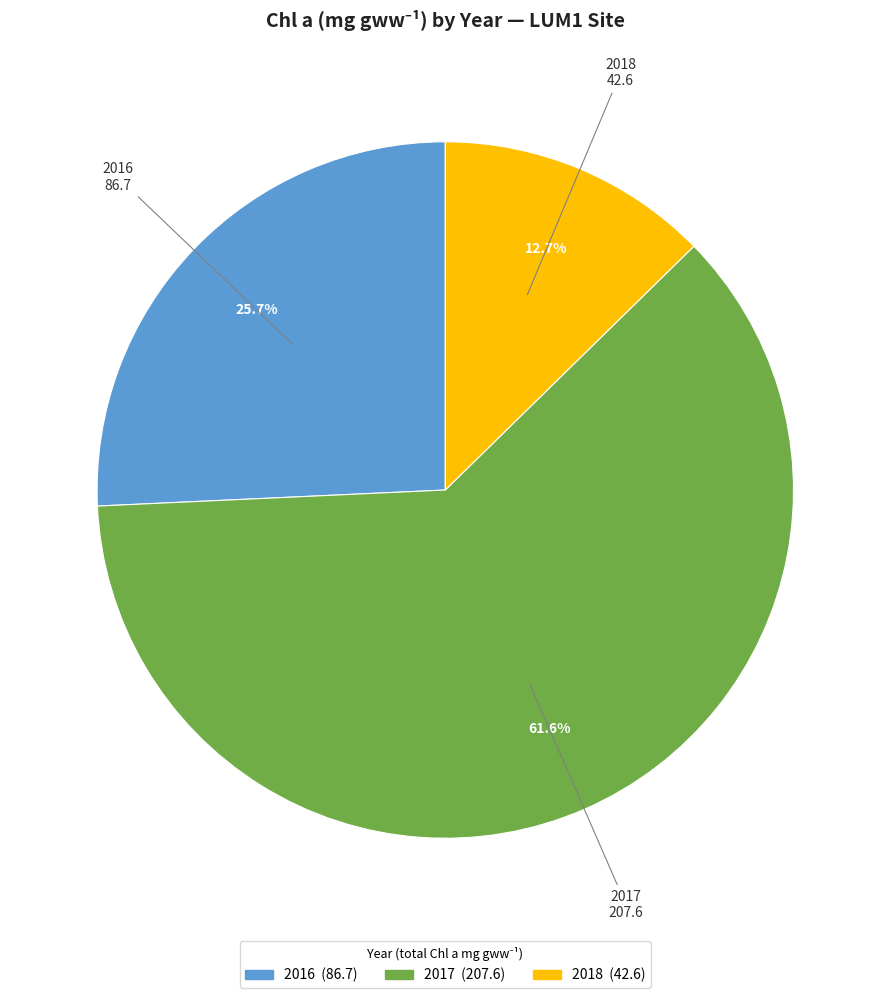

What is the majority slice?

2017